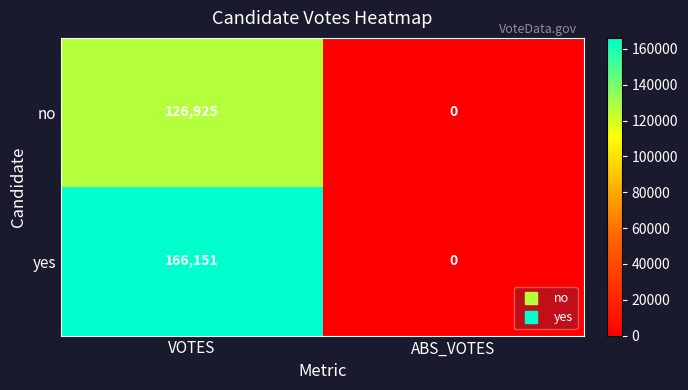

What is the sum of all no values?

126925